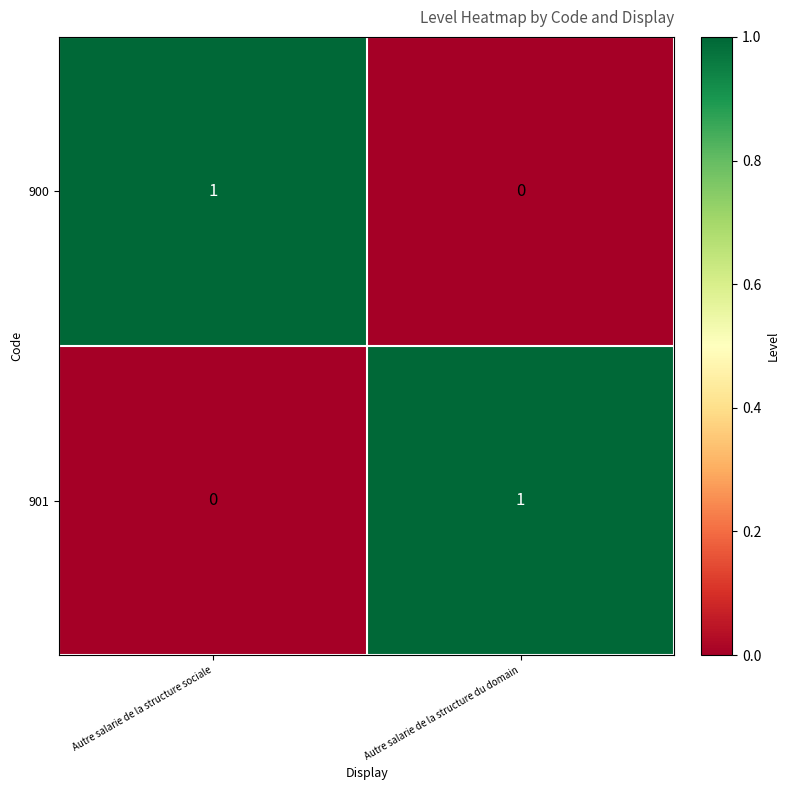

The value of 901 at Autre salarie de la structure du domain is 2. True or false?

False